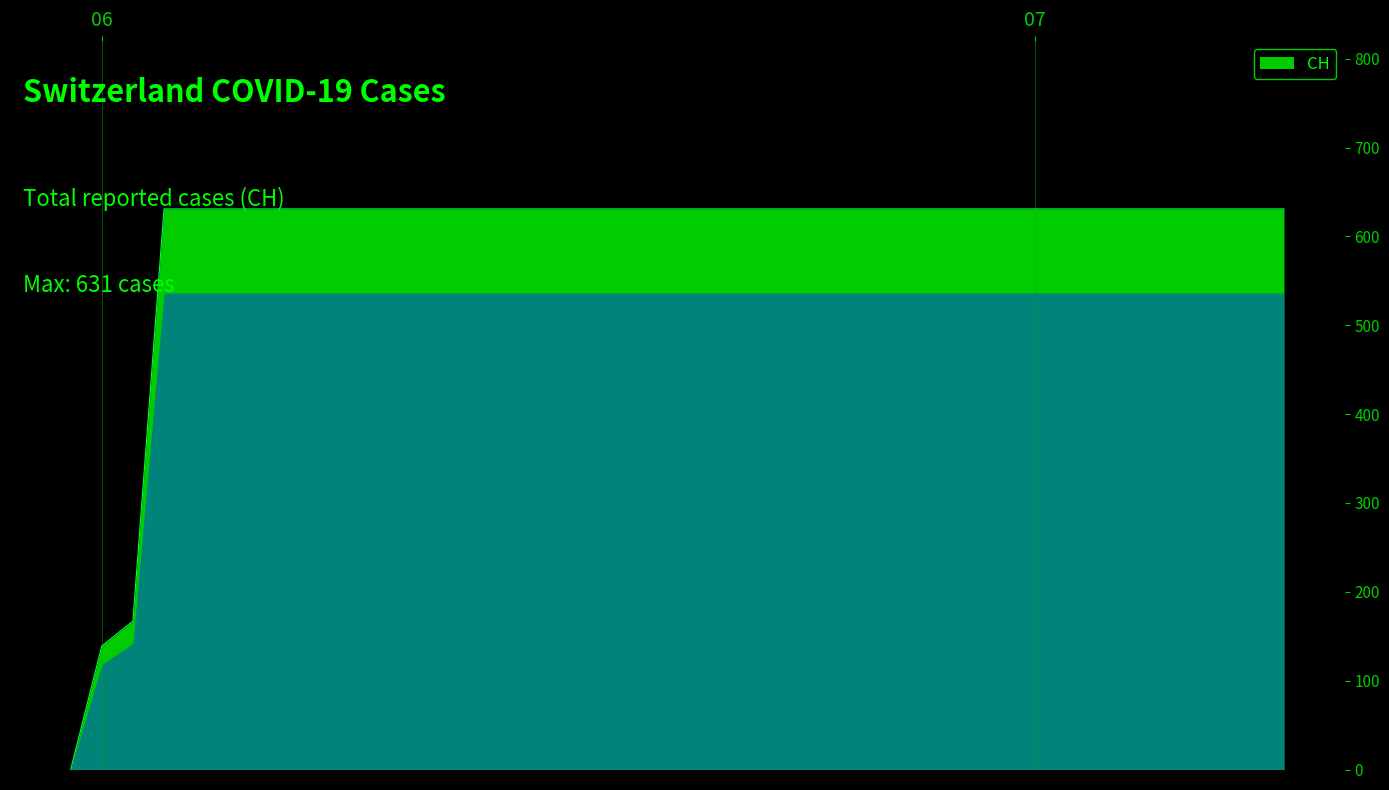

What is the maximum value shown in the chart?

631